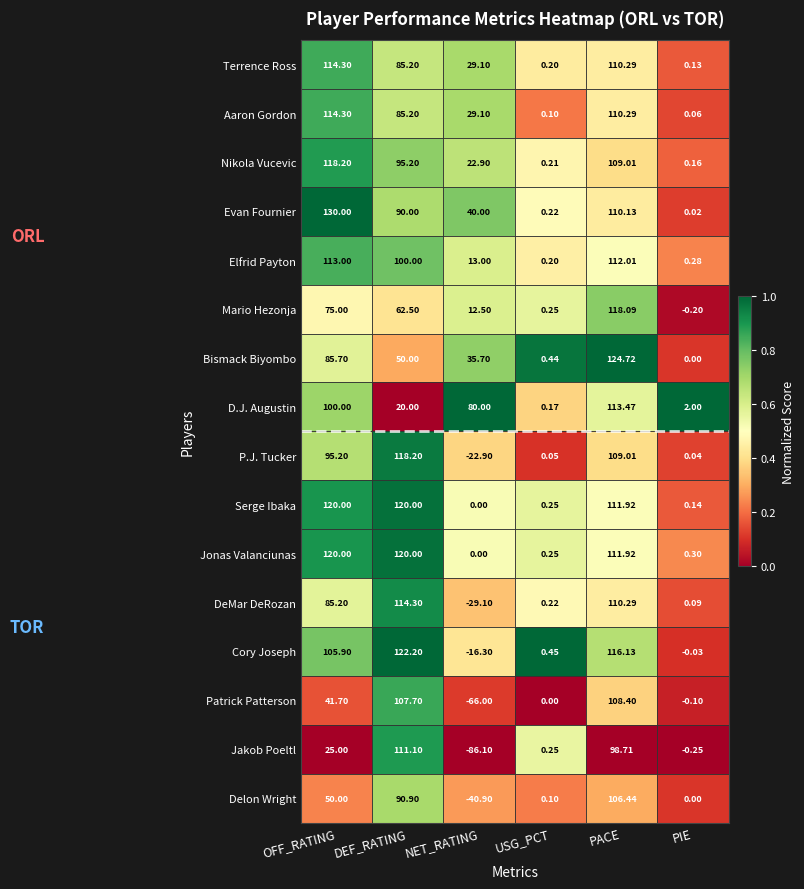

Which series has the largest range (max minus min)?

Jakob Poeltl